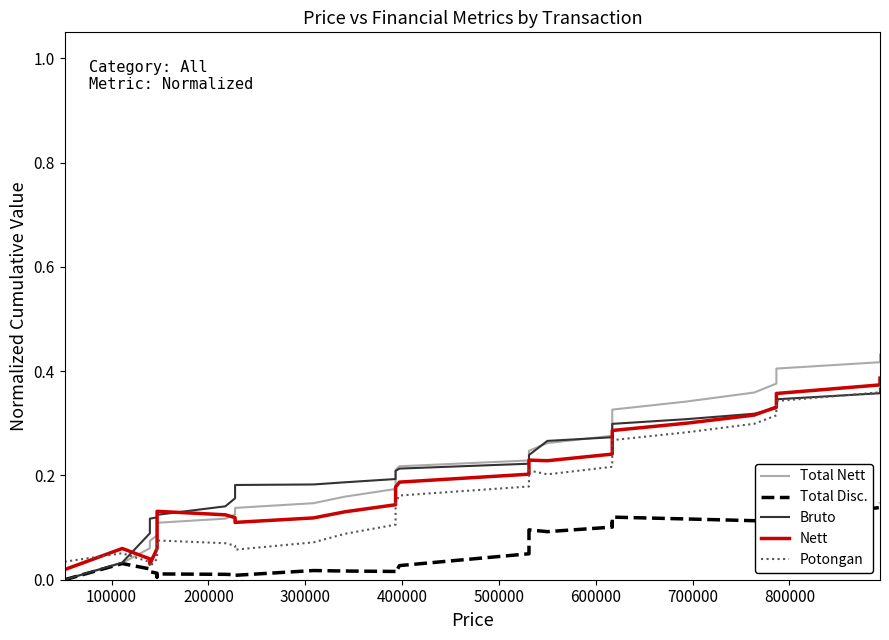

What is the maximum value shown in the chart?

0.4